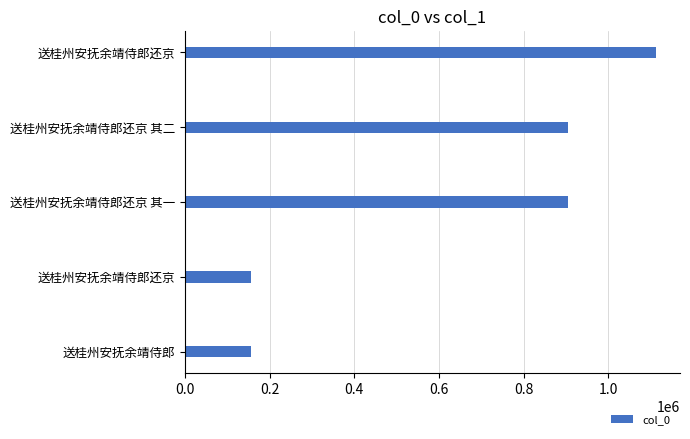

How many bars are there in total?

5